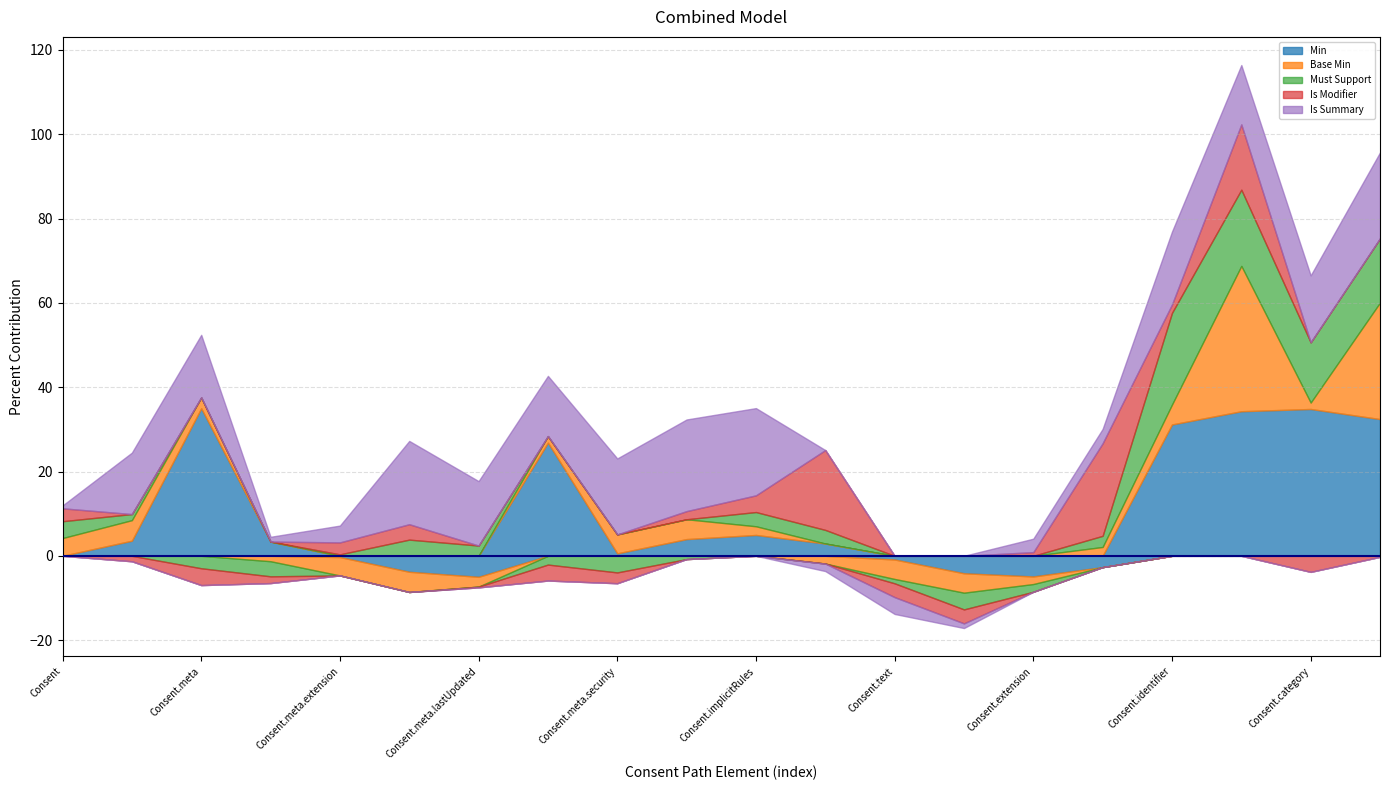

True or false: Min and Base Min intersect in this chart.

False